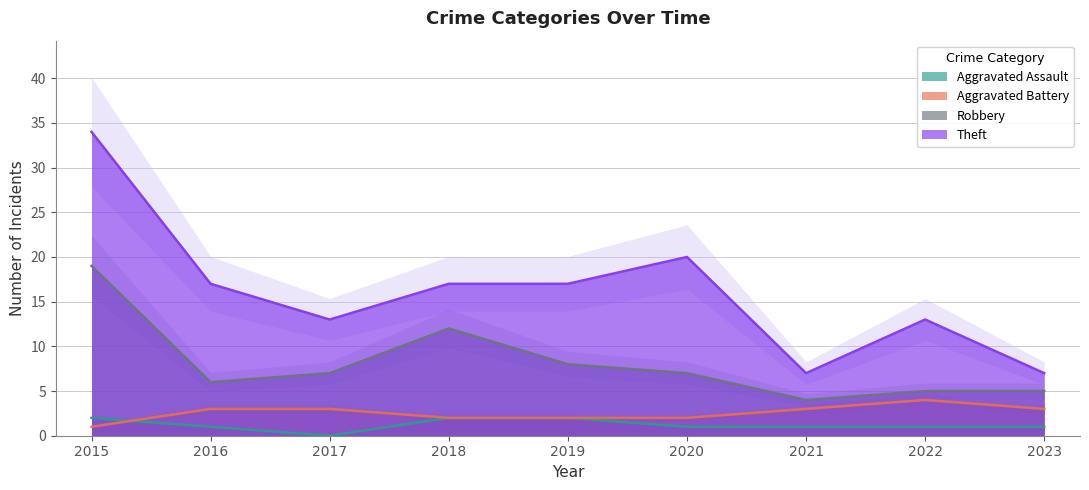

Count the number of data series in this chart.

4